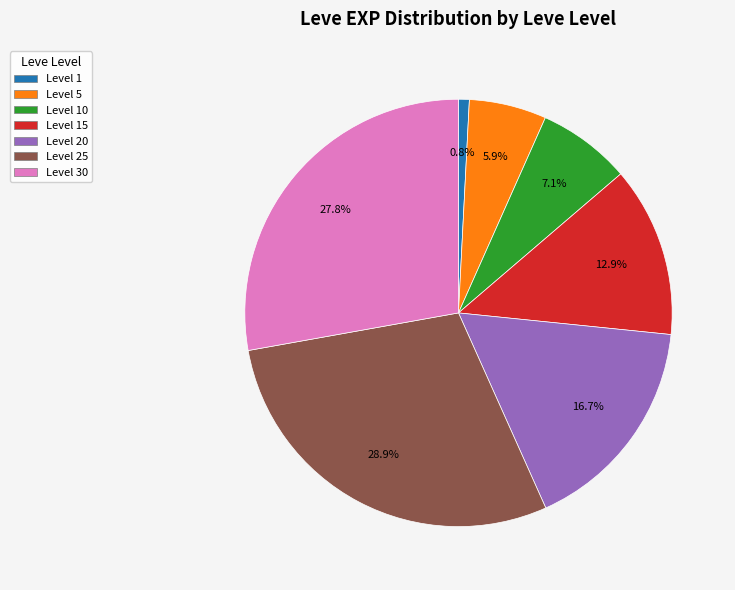

Which slice is the largest?

Level 25